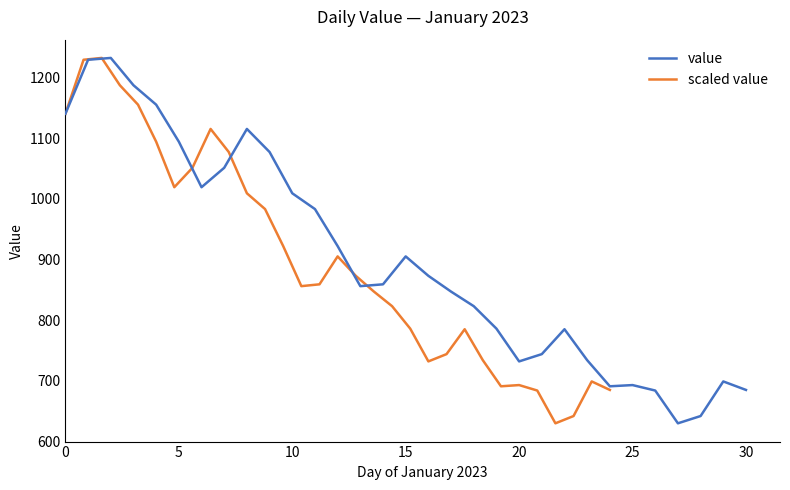

What is the highest value of the value series?

1232